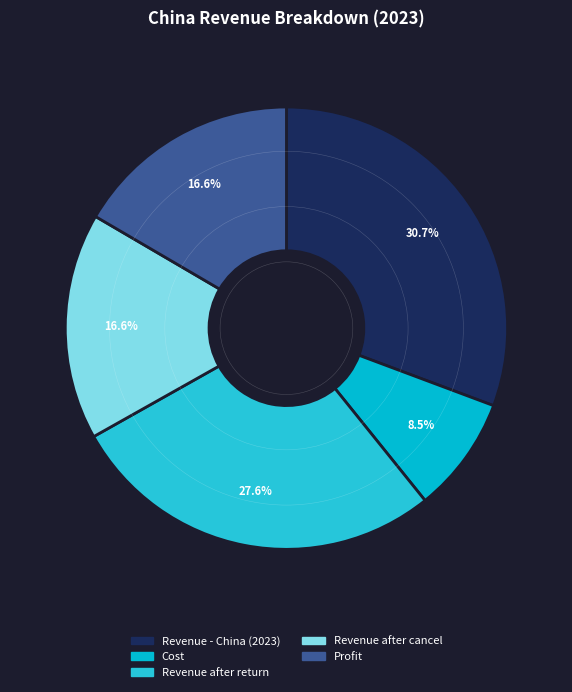

Which slice is the smallest?

Cost